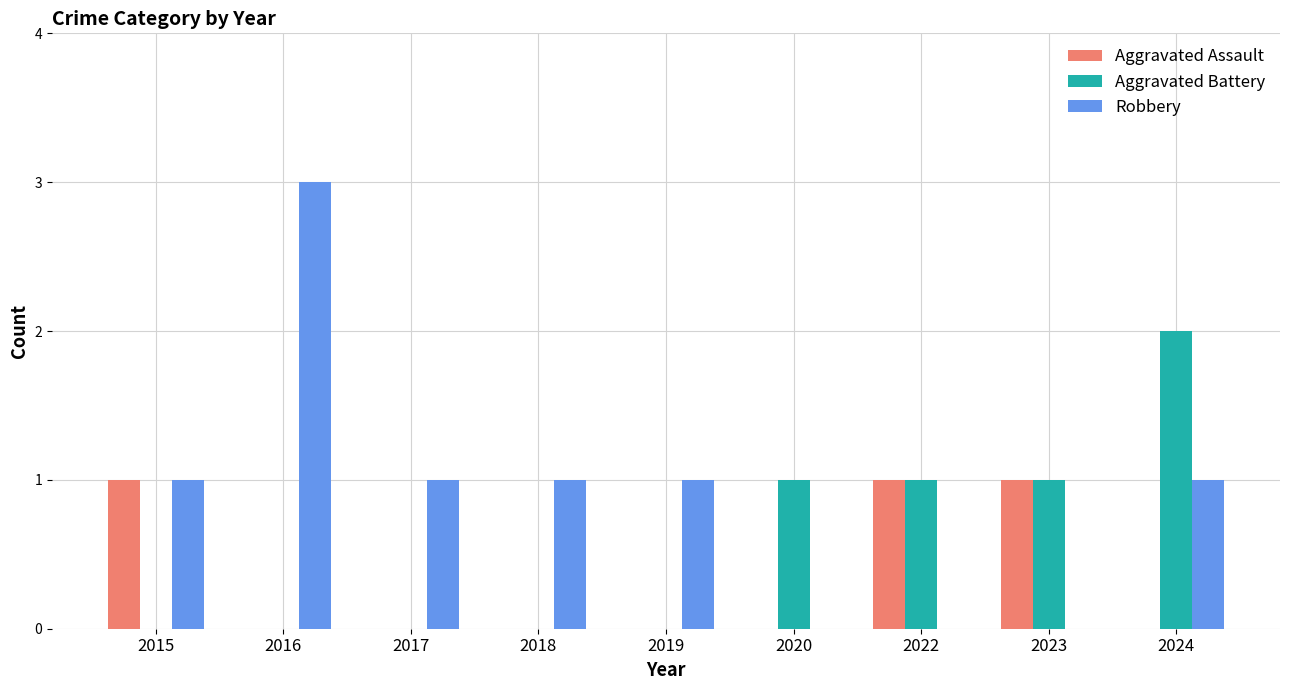

True or false: Aggravated Battery has a value of -1 at 2019.

False